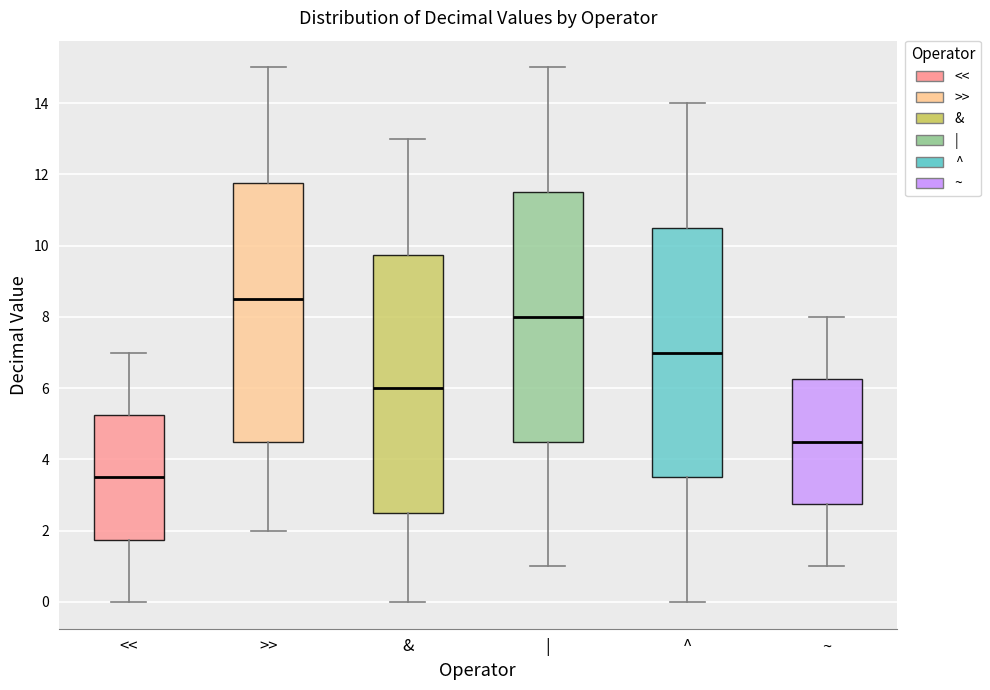

Which box has the highest median line?

>>